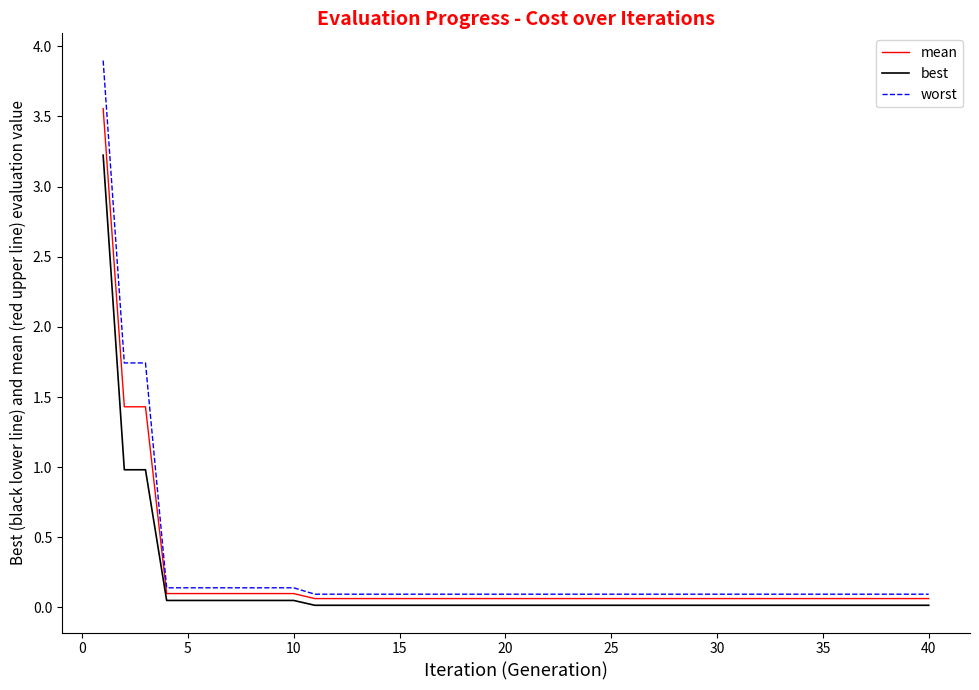

List the series in order of their peak value, lowest first.

best, mean, worst